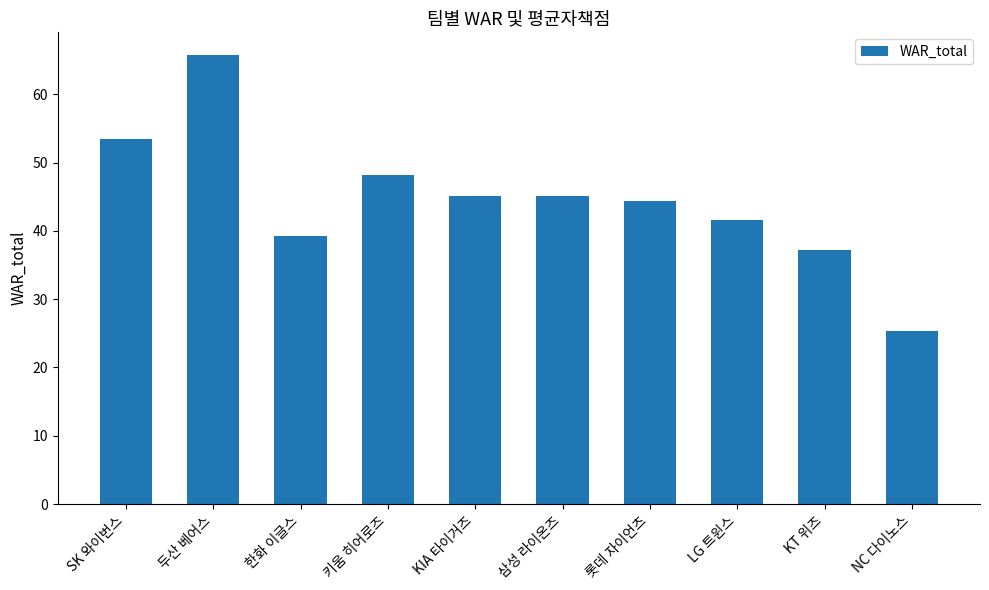

Which label corresponds to the largest value in the chart?

두산 베어스